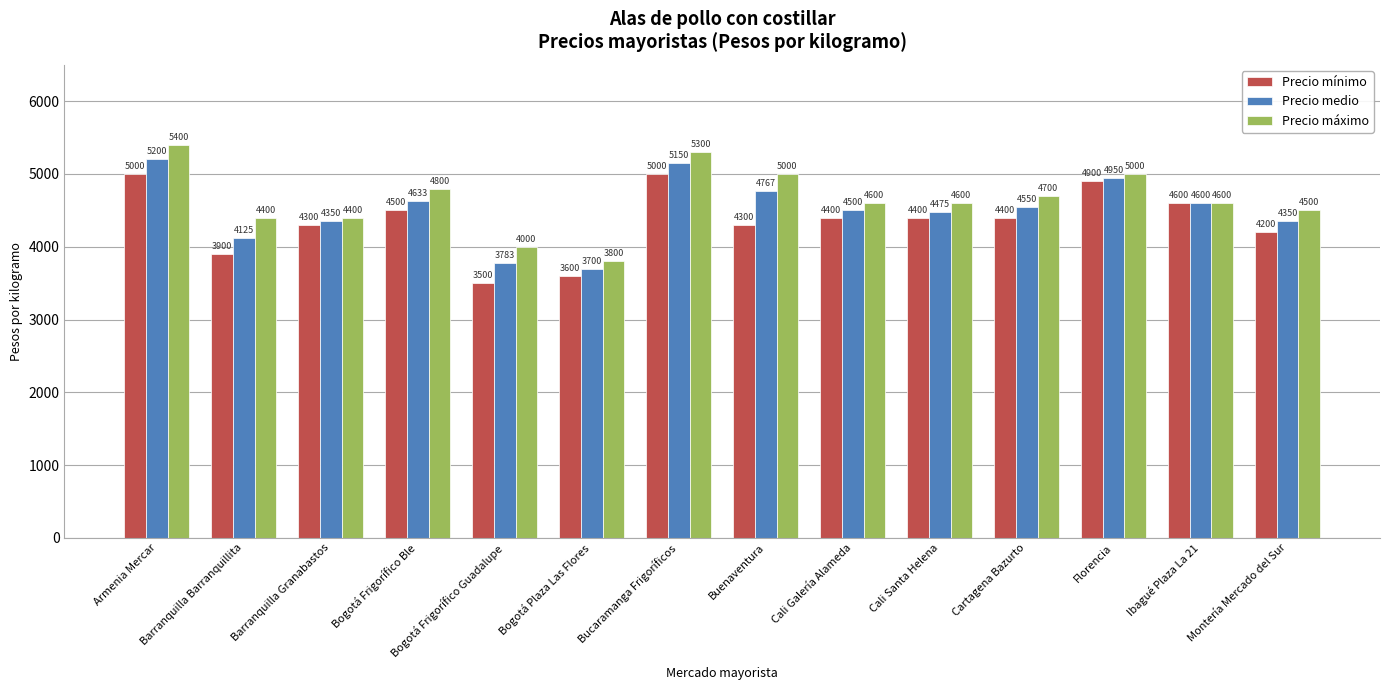

Reading left to right, extract all data points from this chart.

Precio mínimo: 5000	3900	4300	4500	3500	3600	5000	4300	4400	4400	4400	4900	4600	4200
Precio medio: 5200	4125	4350	4633	3783	3700	5150	4767	4500	4475	4550	4950	4600	4350
Precio máximo: 5400	4400	4400	4800	4000	3800	5300	5000	4600	4600	4700	5000	4600	4500